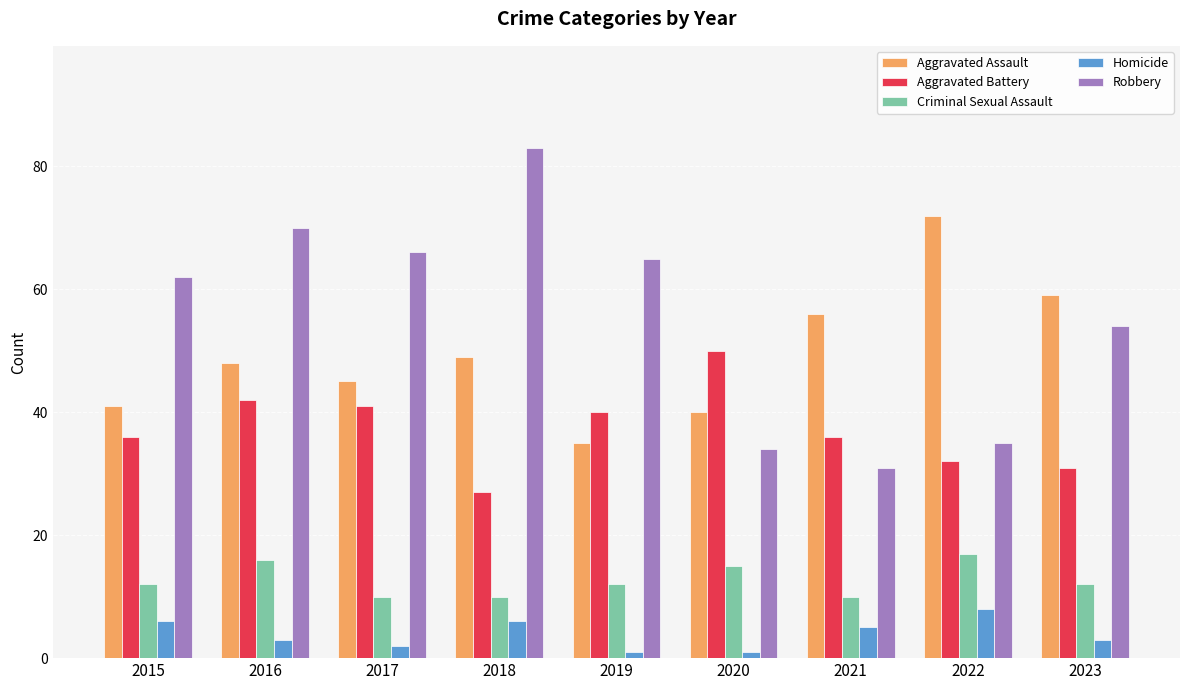

Is the value of Robbery at 2023 greater than the value of Aggravated Assault at 2019?

Yes